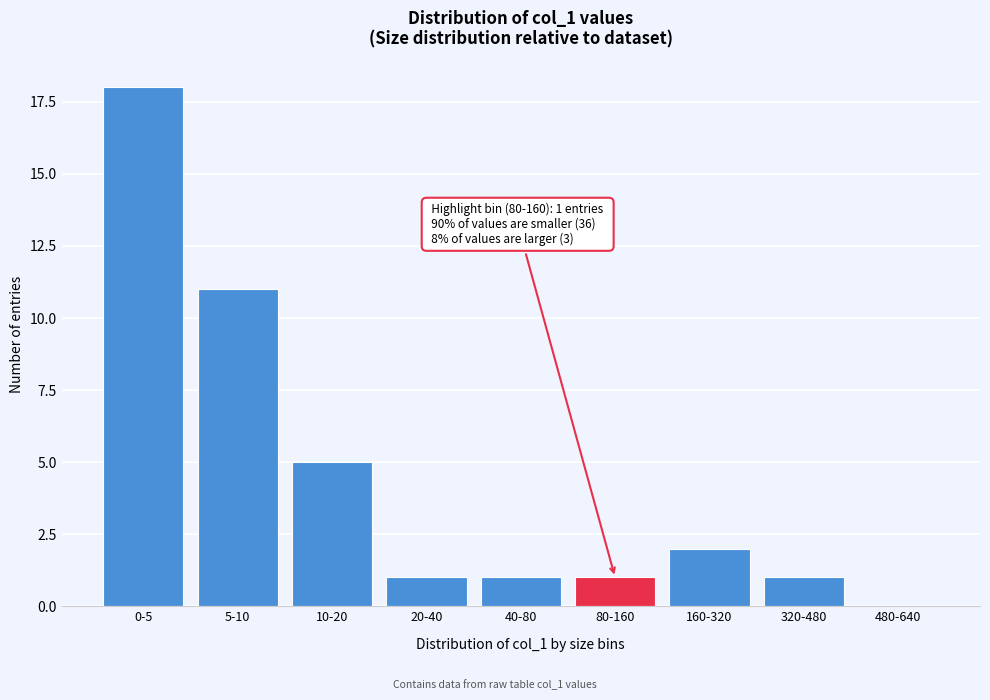

Reading left to right, what are all the values shown in this chart?

0-5=18	5-10=11	10-20=5	20-40=1	40-80=1	80-160=1	160-320=2	320-480=1	480-640=0